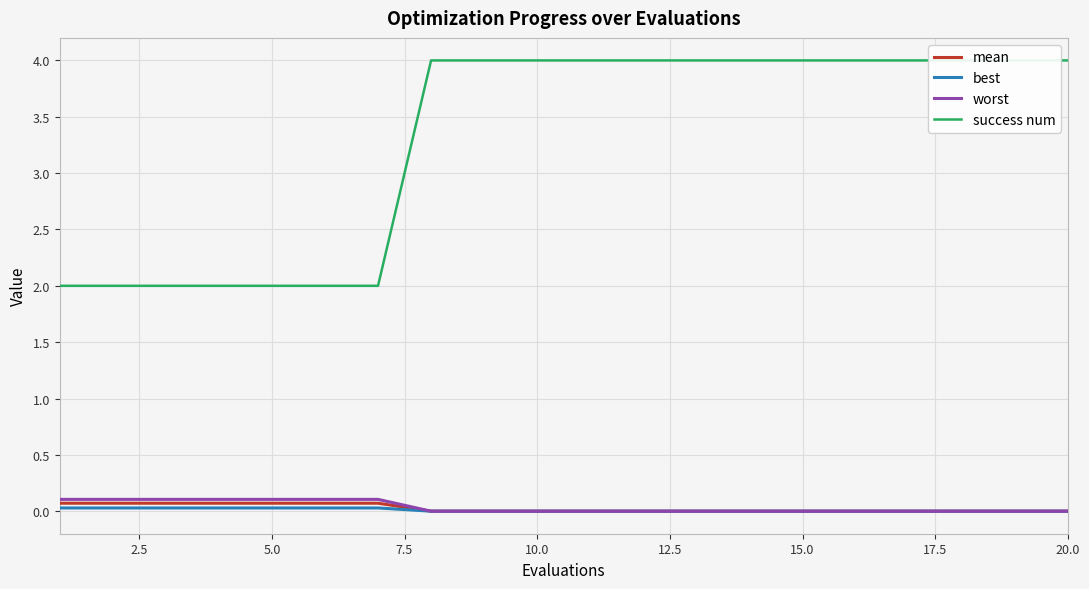

Rank the series by their maximum value, from lowest to highest.

best, mean, worst, success num